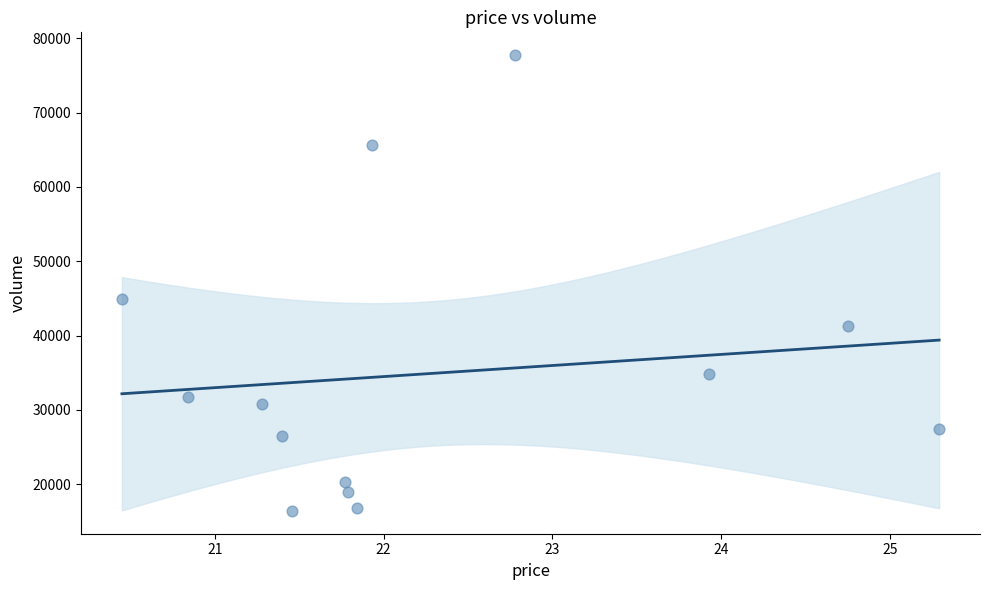

What Y value in the scatter plot is closest to 47073?

44983